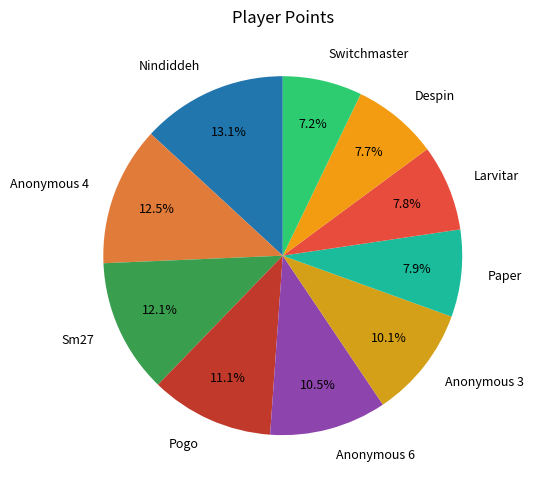

Is it true that Despin is 8% of the pie?

True